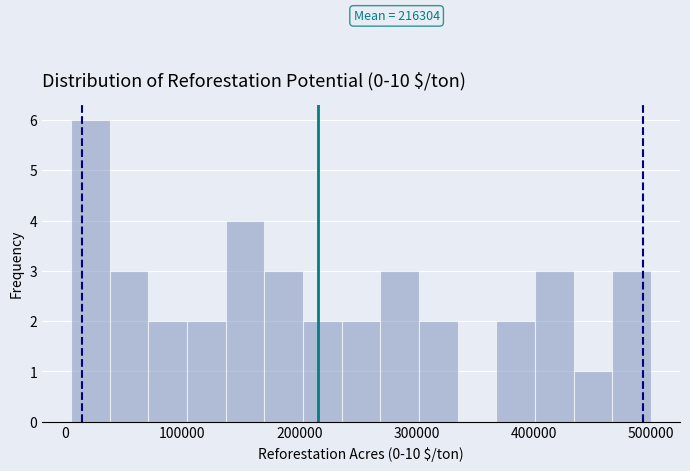

Read against the x-axis, roughly where is the centre of the tallest bar?

20000